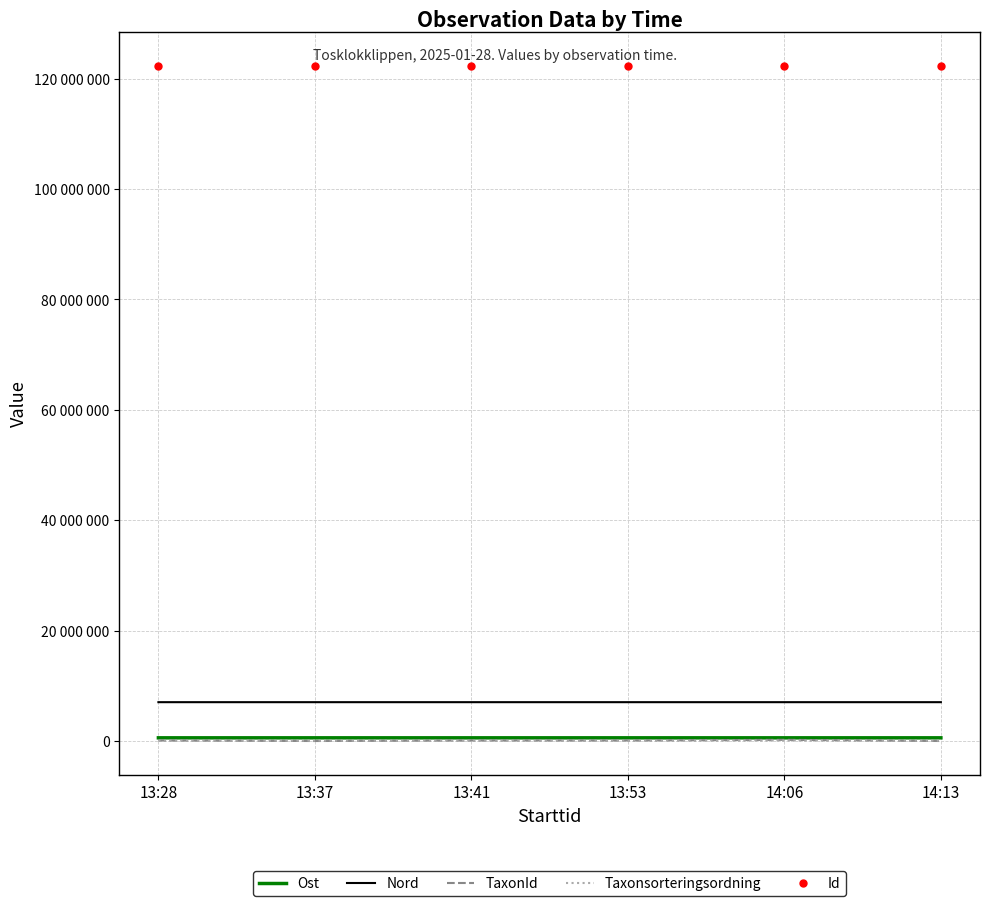

True or false: Id and Nord cross at least once.

False